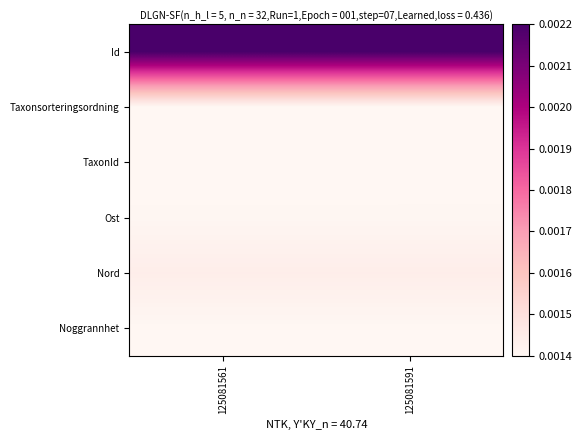

Which category has the lowest value across all series?

125081561